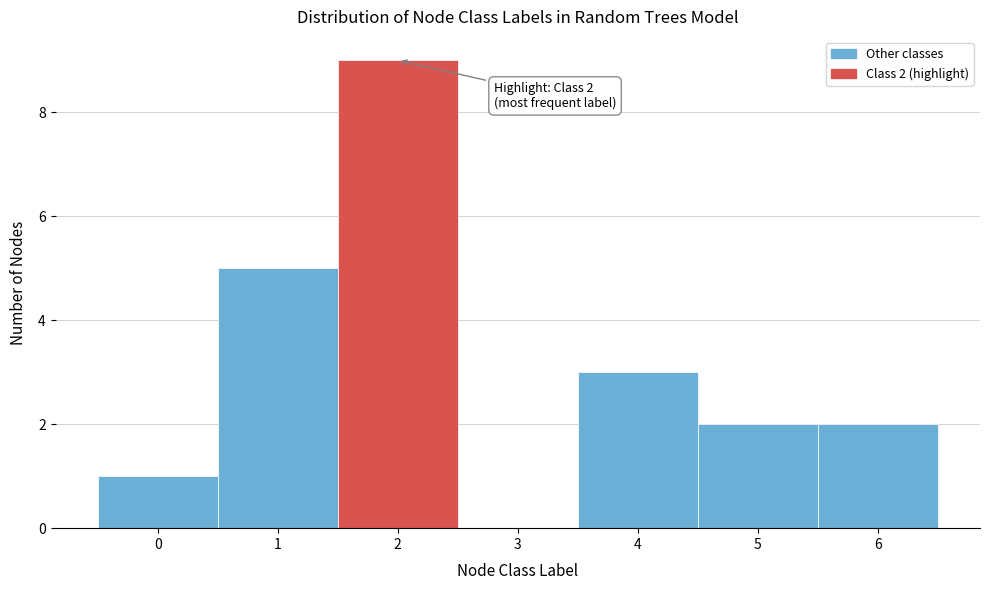

Which range on the x-axis has the tallest bar?

1.5 to 2.5